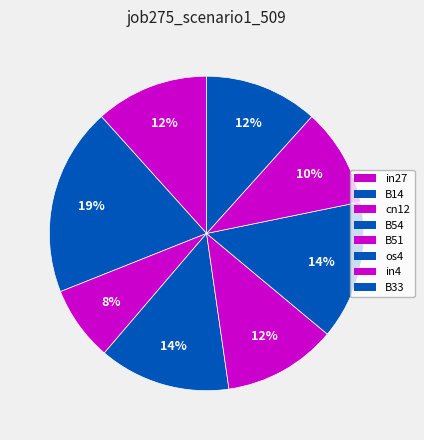

To the nearest percent, what is the average slice percentage?

12%